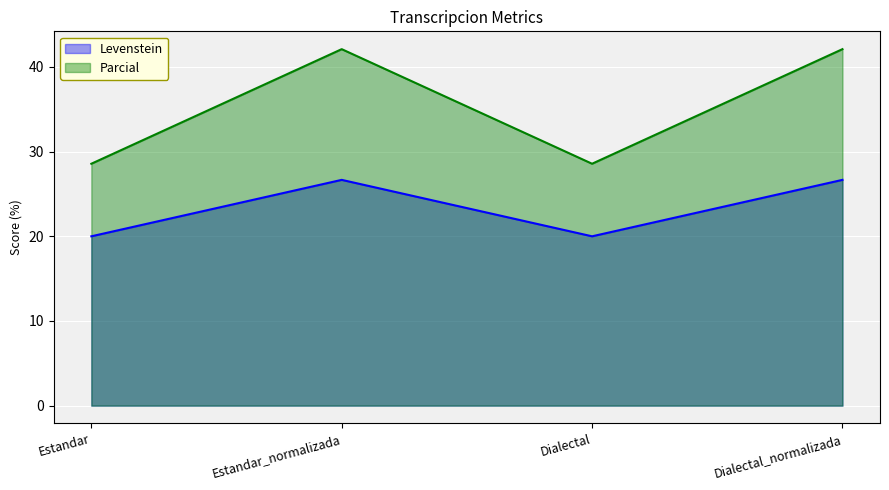

What is the average value of the Parcial series?

35.3